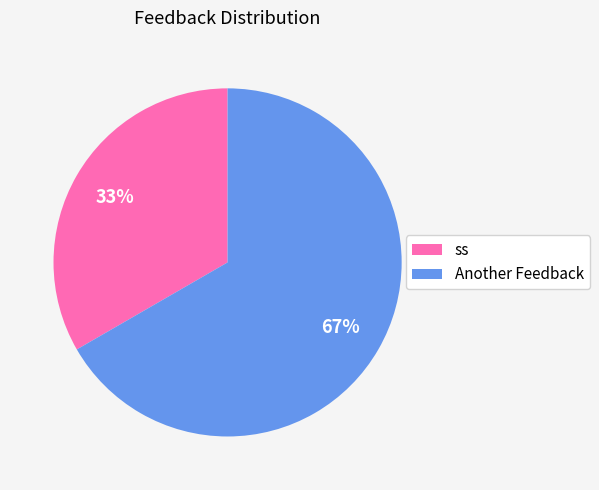

True or false: Another Feedback accounts for 54% of the total.

False